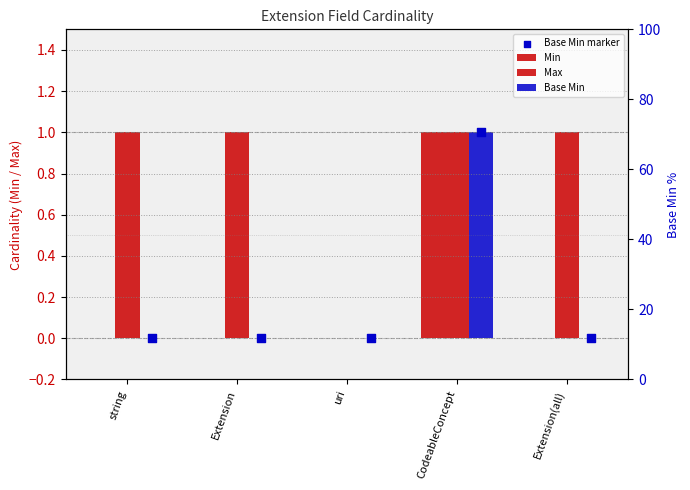

Which series has the largest Y range (max minus min)?

Min